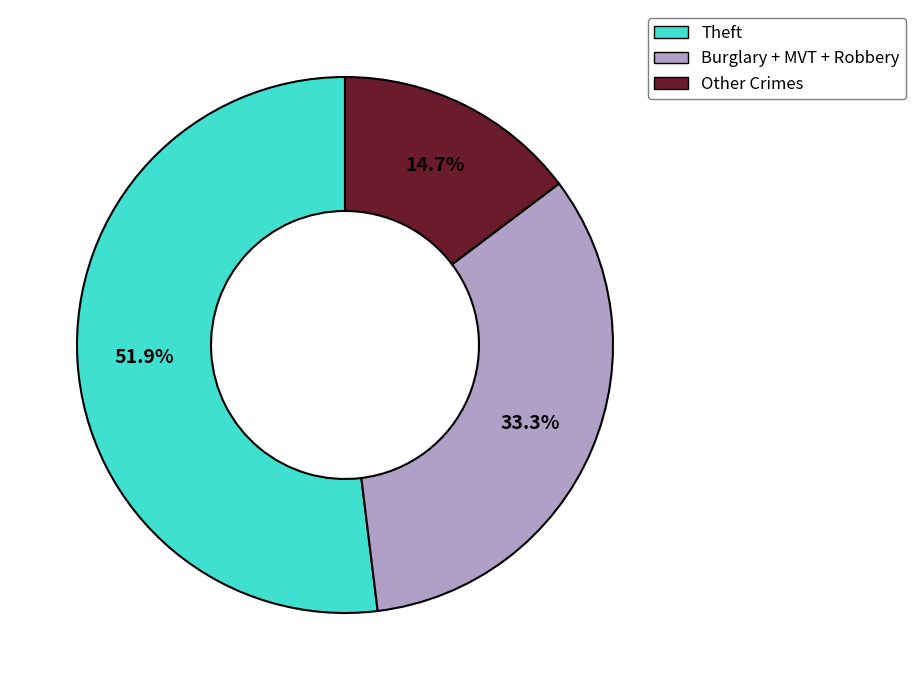

Which slice is the largest?

Theft